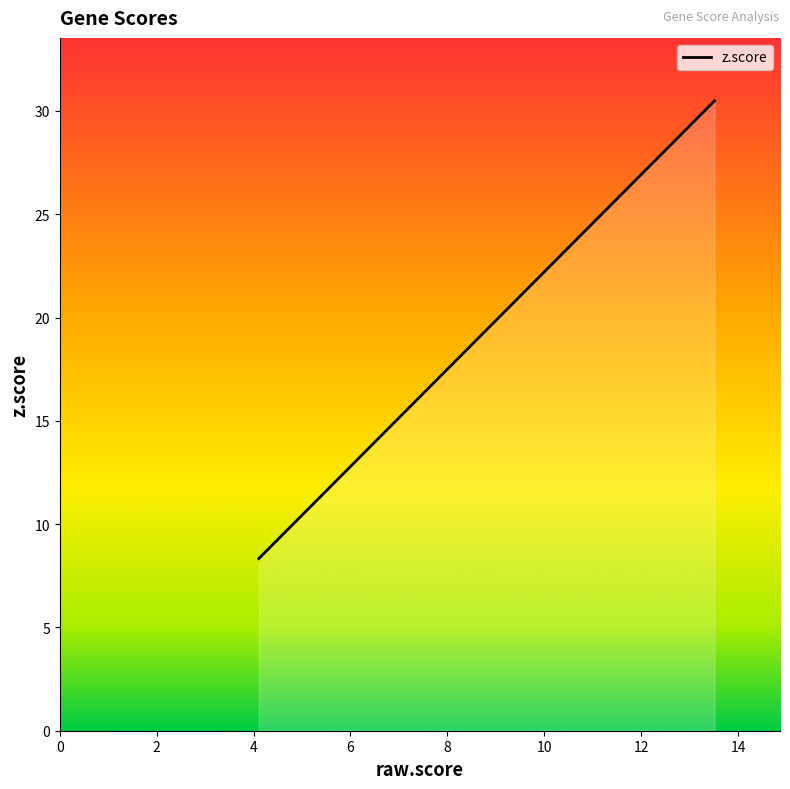

What is the difference between the maximum and minimum values?

22.2